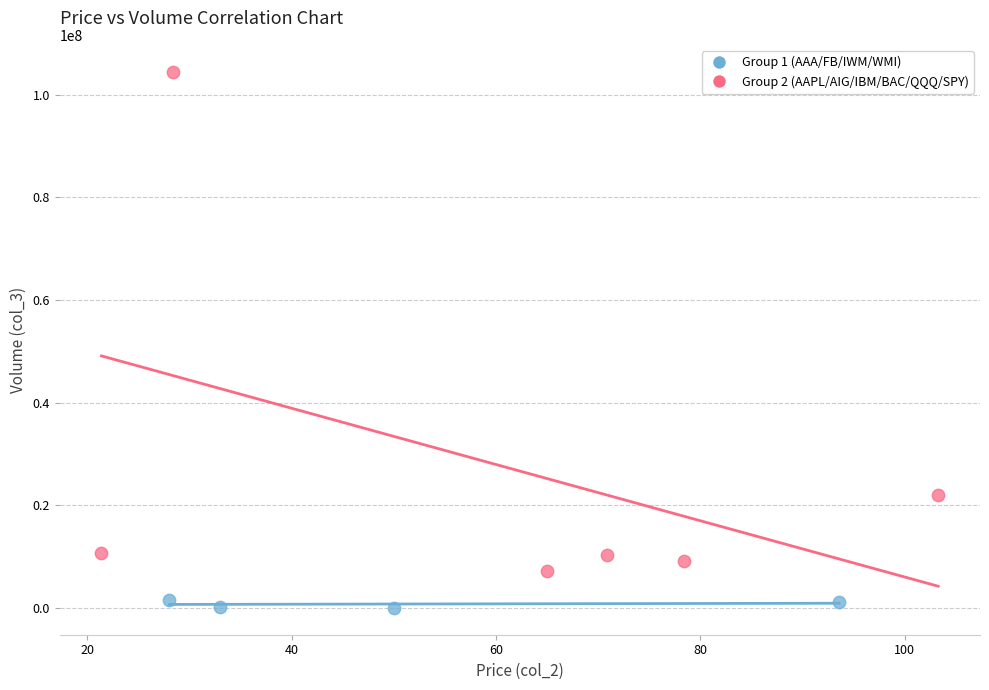

Which series contains the highest Y value?

Group 2 (AAPL/AIG/IBM/BAC/QQQ/SPY)